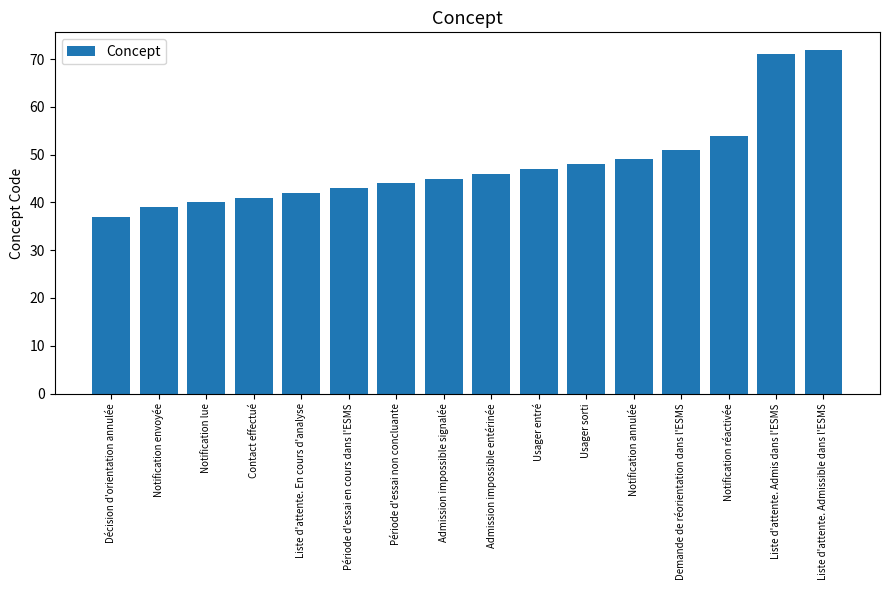

Approximately how many times larger is the value at Notification envoyée compared to Usager sorti?

0.8